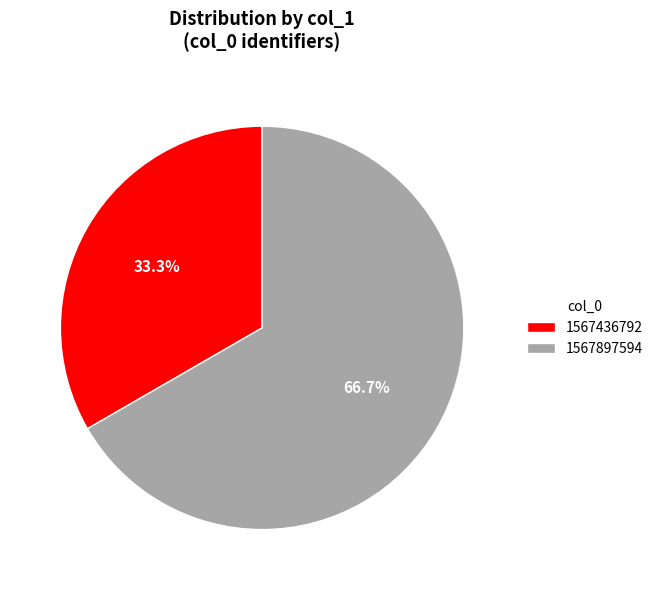

Rank the categories by value from lowest to highest.

1567436792, 1567897594